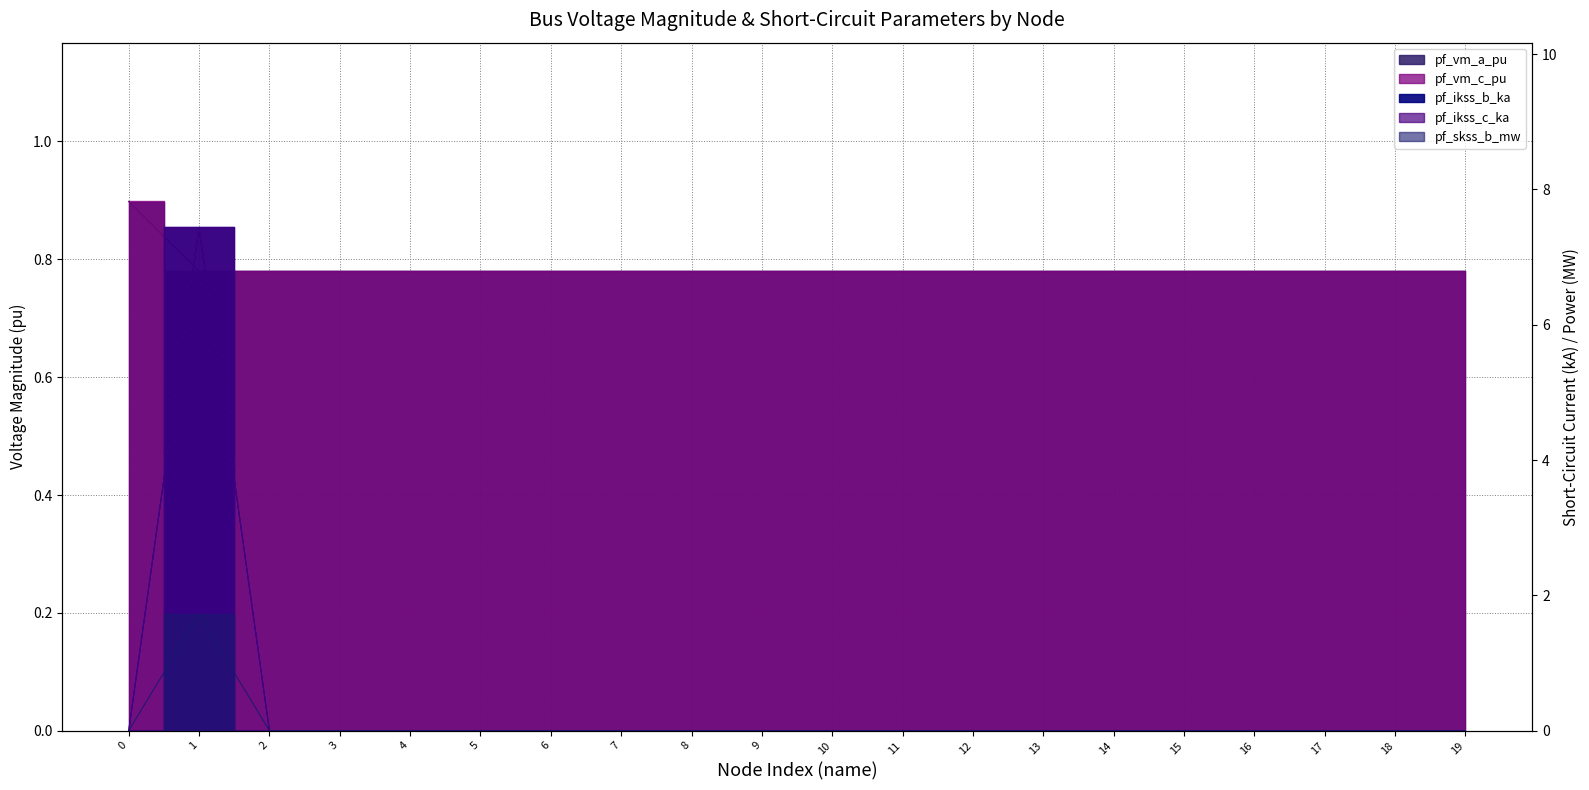

Which series has the largest range (max minus min)?

pf_ikss_b_ka